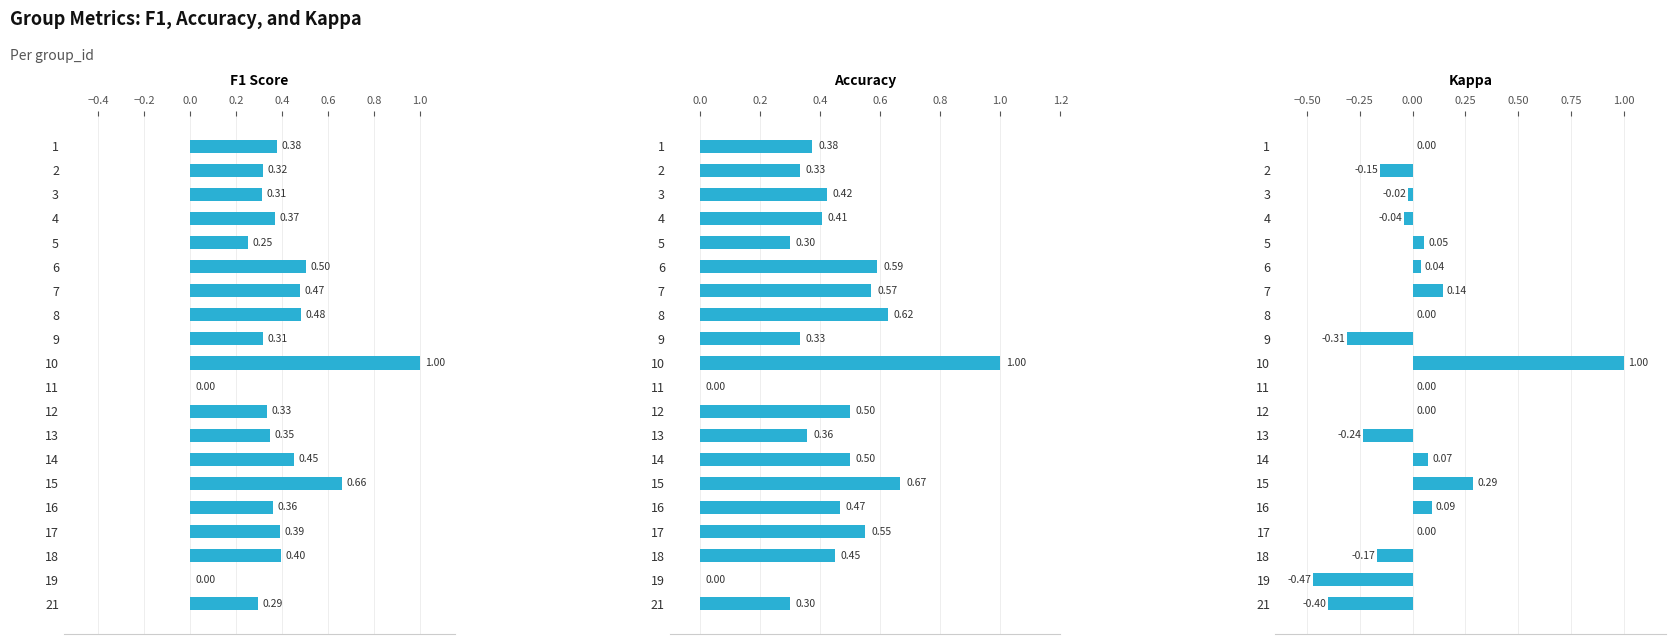

What is the difference between the highest and lowest values at 15?

0.4